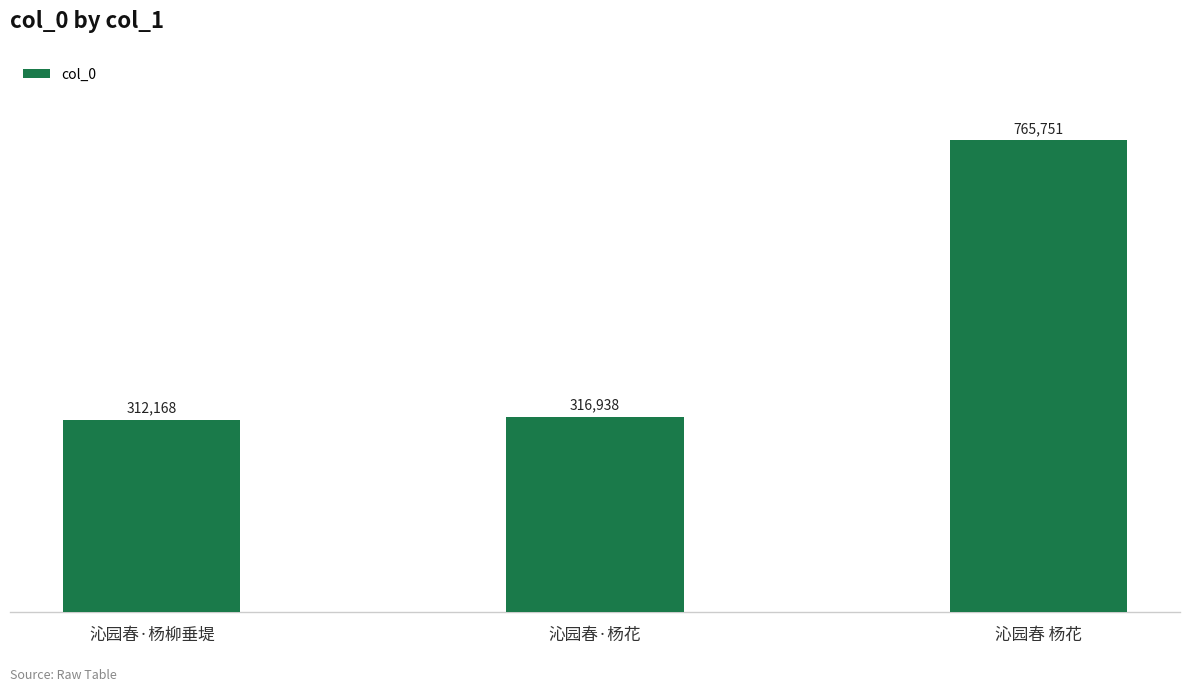

Reading right to left, what are all the values shown in this chart?

沁园春 杨花=765751	沁园春·杨花=316938	沁园春·杨柳垂堤=312168